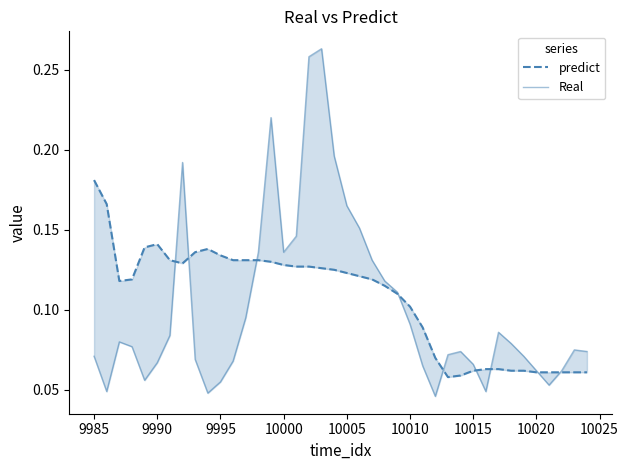

What is the maximum value shown in the chart?

0.3